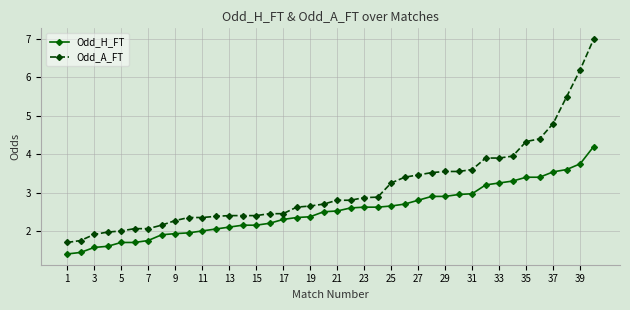

What is the value of the Odd_H_FT point at the 17th from the left?

2.3